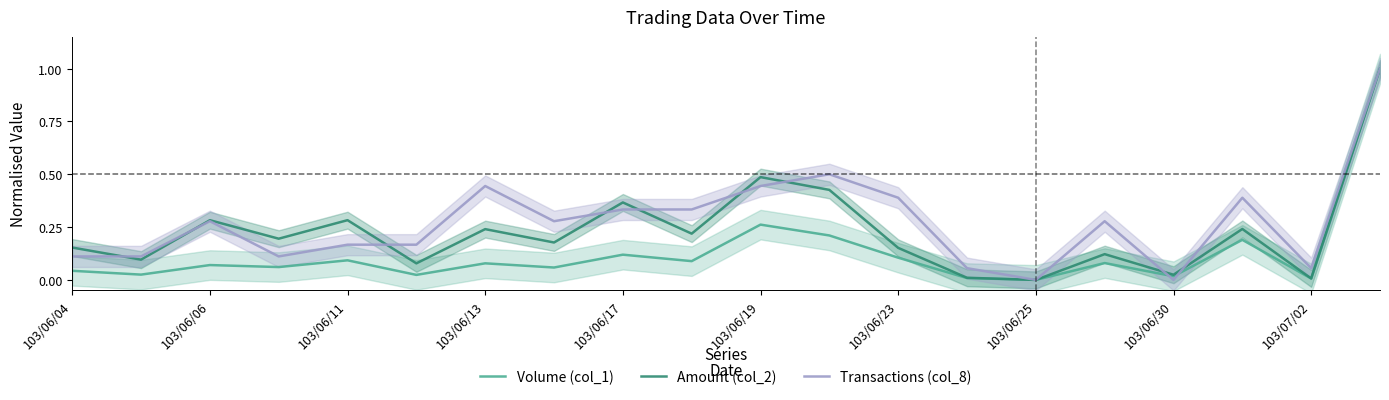

How many data points does each series have?

20